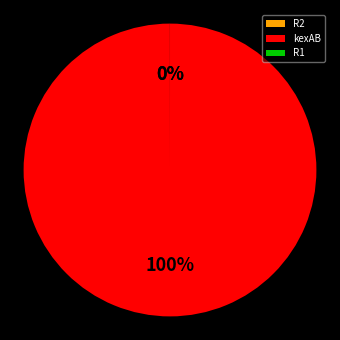

Which category has the biggest portion of the pie?

kexAB